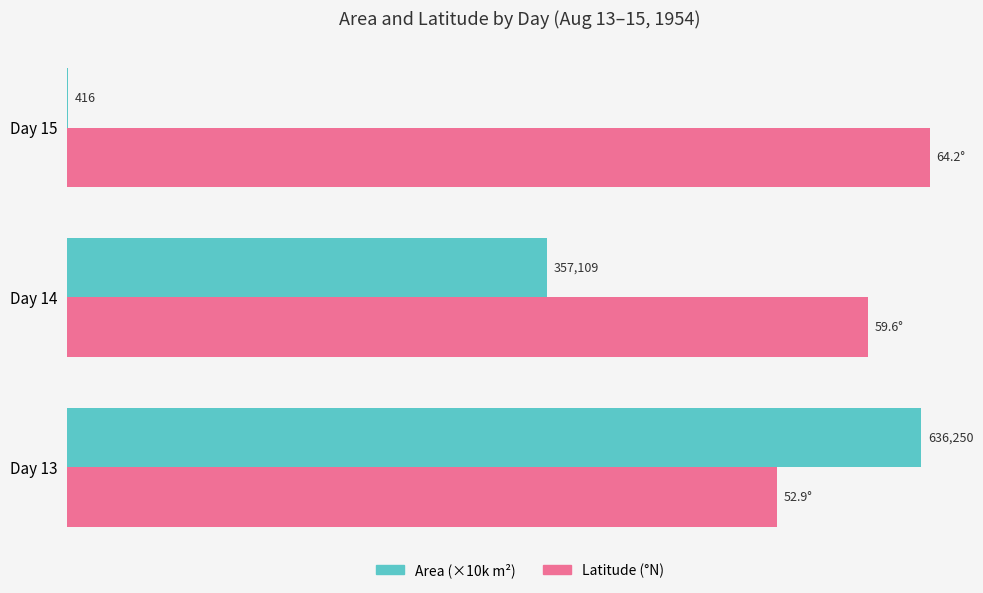

Is it true that Area (×10k) equals 8.8 at 1?

False